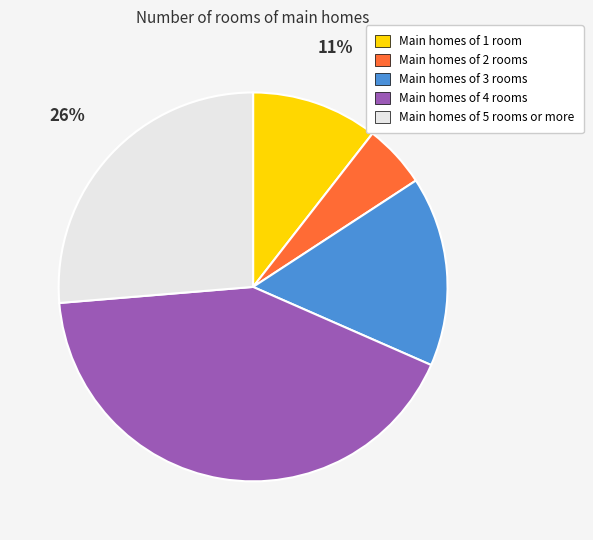

Is there a majority slice in this chart?

No